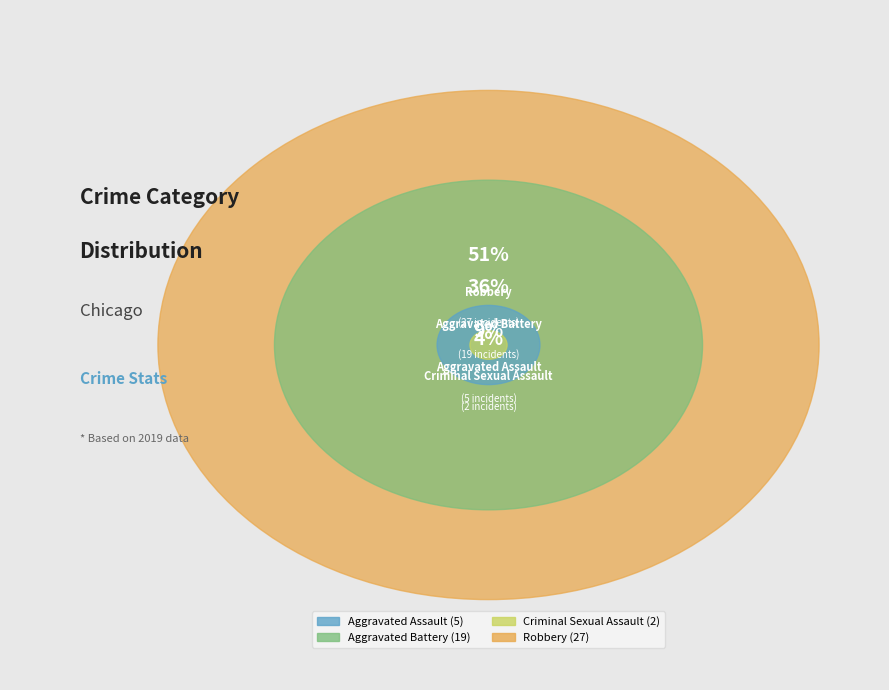

How much of the chart is everything except Aggravated Battery?

64.2%